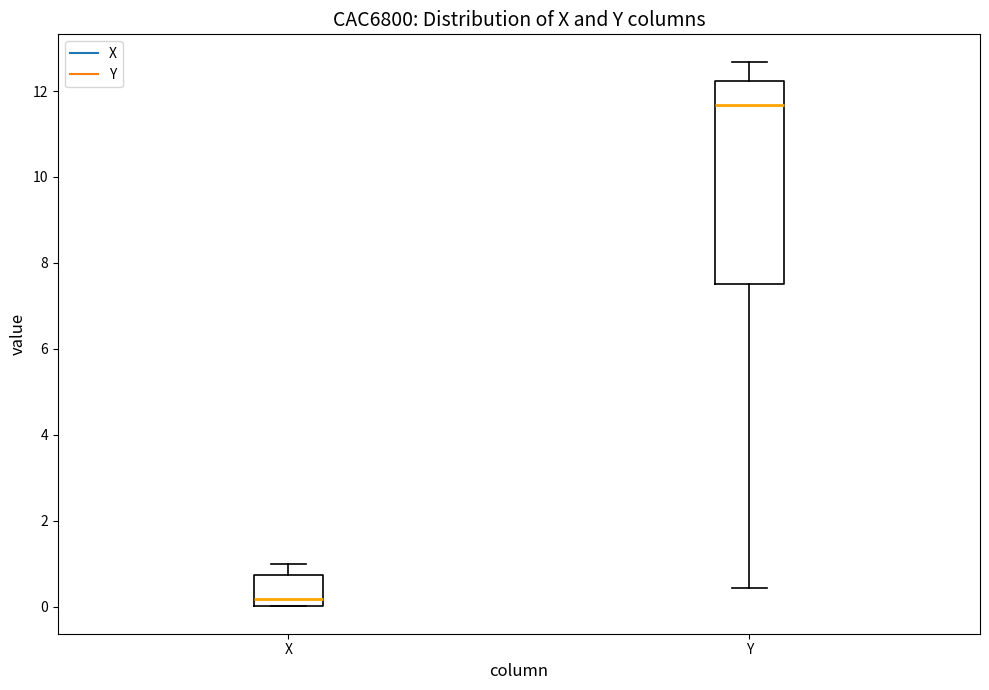

Reading left to right, read every box against the y-axis: the position of its median line, the range the box covers, and the ends of its whiskers. The values are not printed on the chart, so give them approximately, as read against the axis.

X: median 0.2, box 0.0 to 0.8, whiskers 0.0 to 1.0
Y: median 11.6, box 7.6 to 12.2, whiskers 0.4 to 12.6